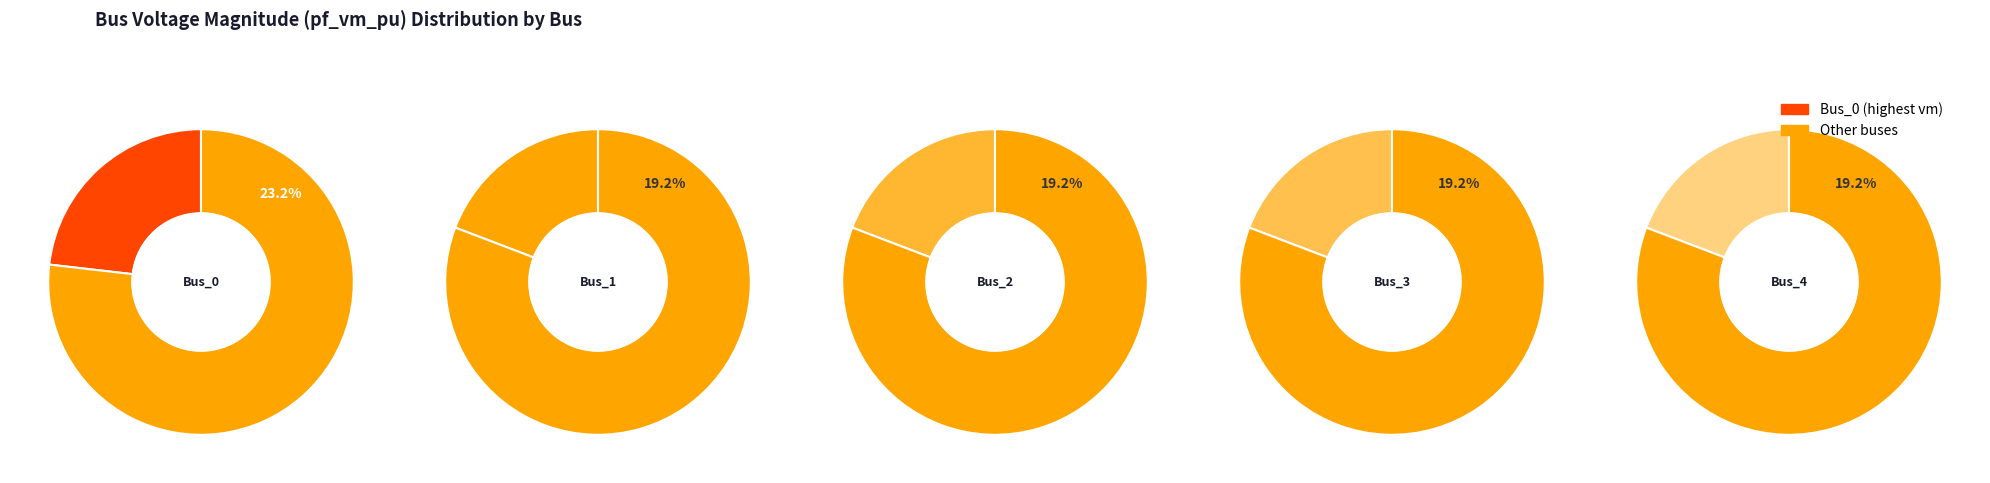

What is the smallest slice in the pie chart?

Bus_3